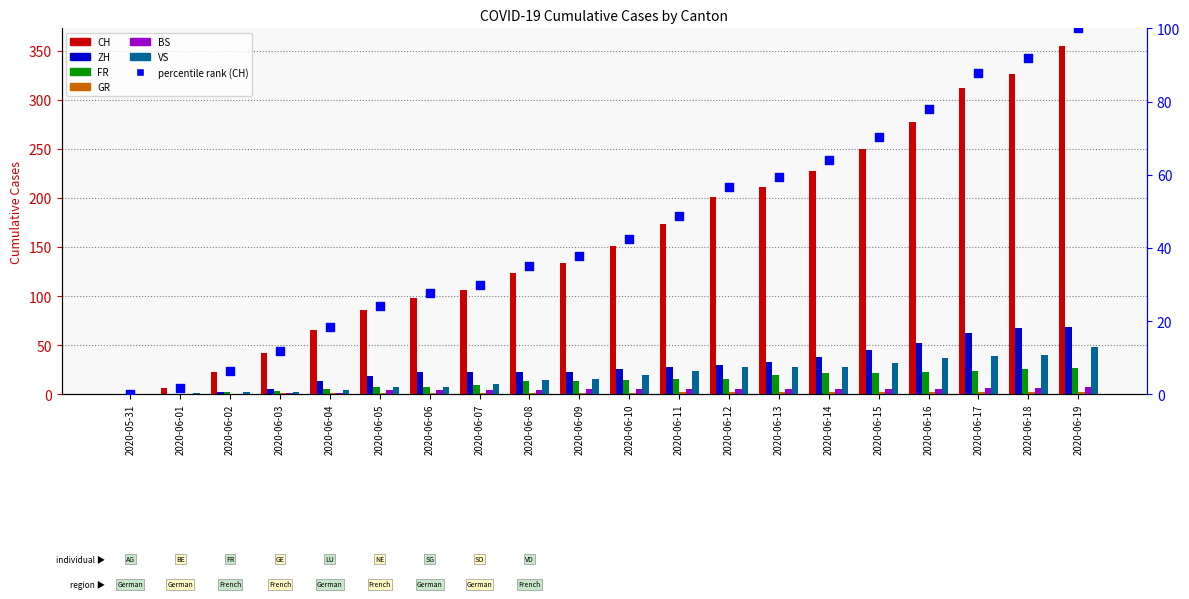

What is the total value across all series at 2020-06-10?

218